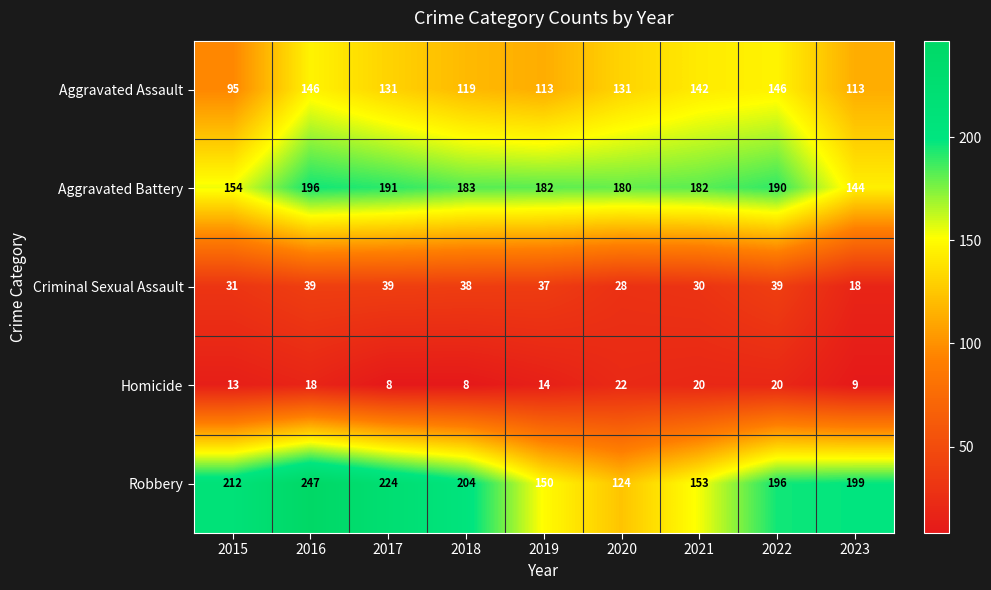

How many categories are shown in the chart?

9